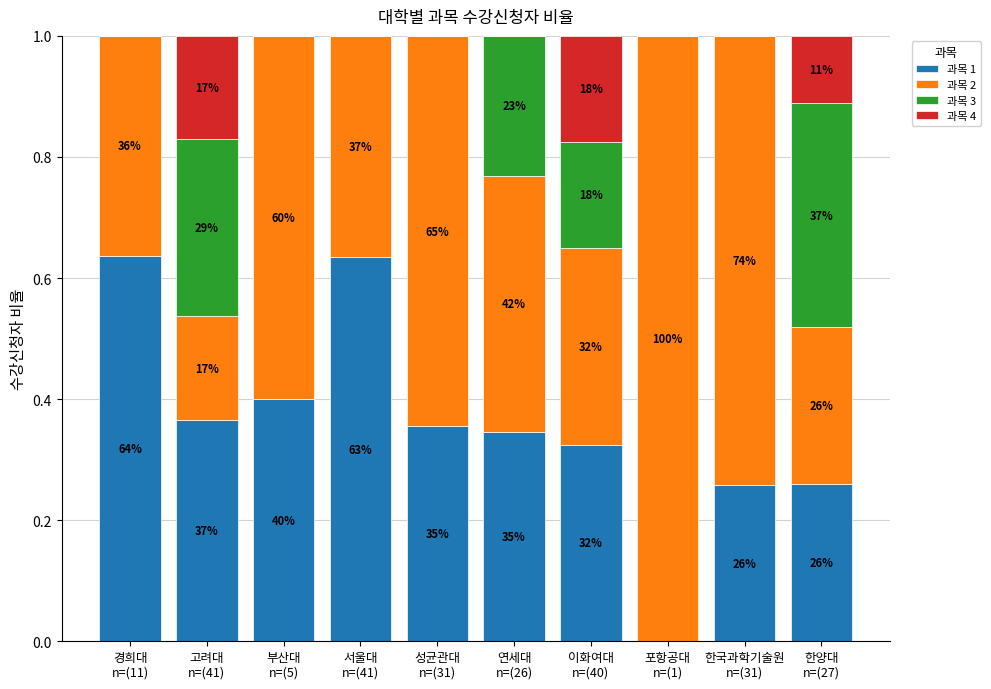

Rank the series at 포항공대
n=(1) from lowest to highest value.

과목 1, 과목 3, 과목 4, 과목 2